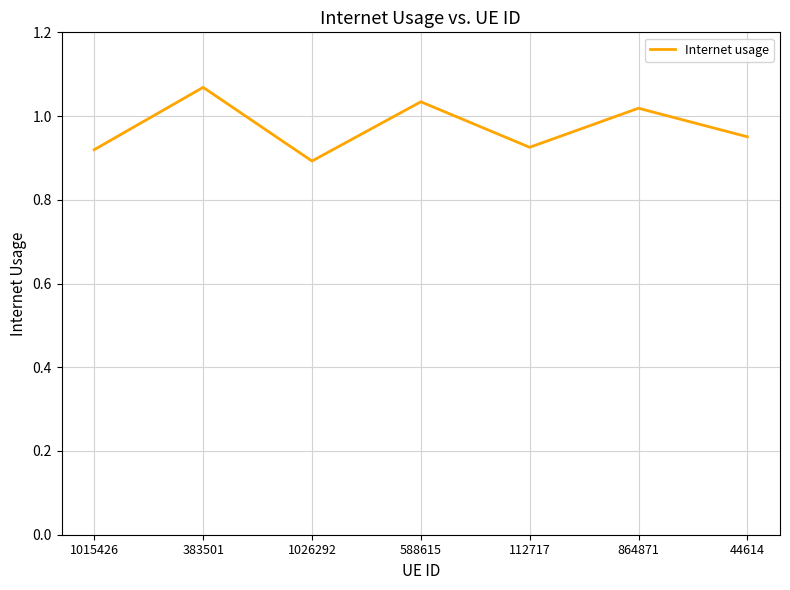

Where is the data nearest to the value 0?

1026292